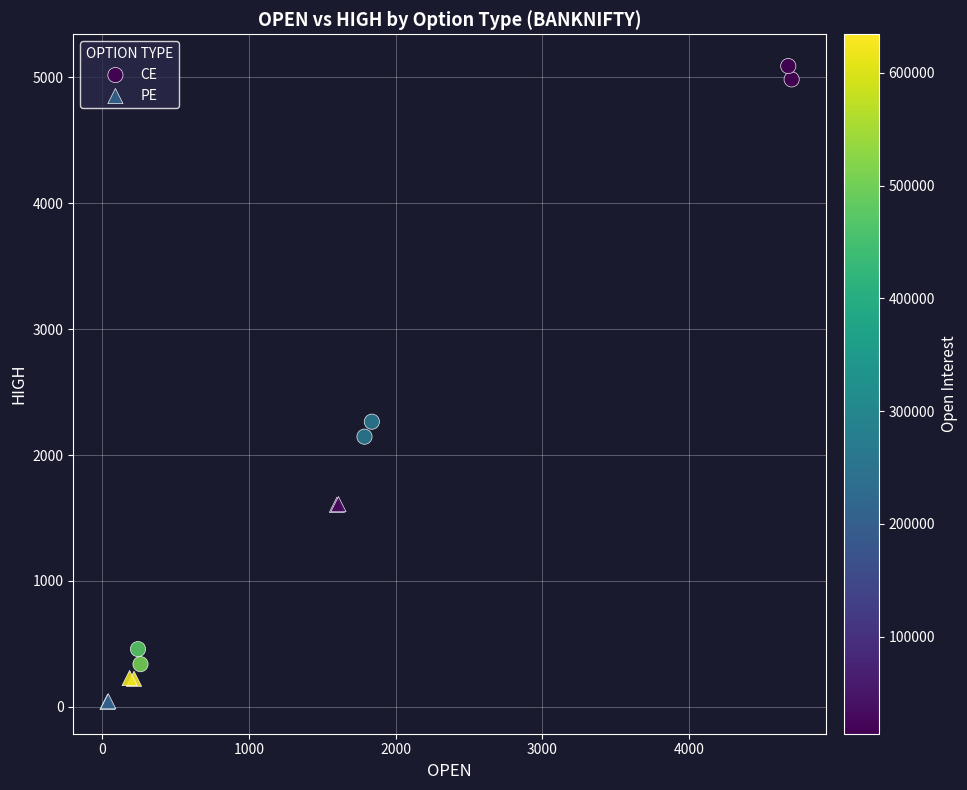

Which series contains the lowest Y value?

PE